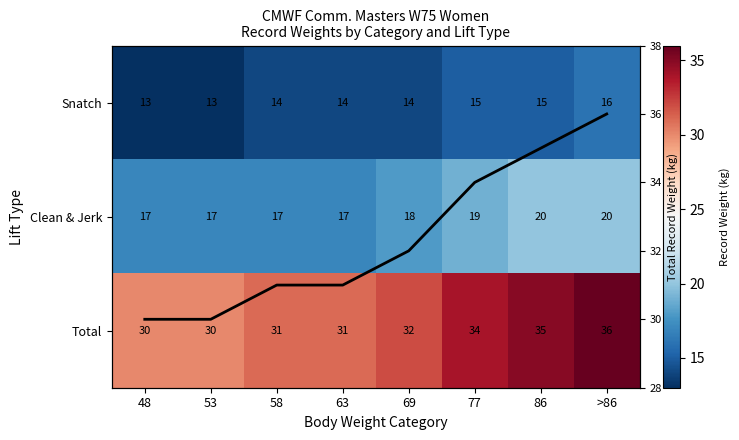

Which label corresponds to the smallest value in the chart?

48